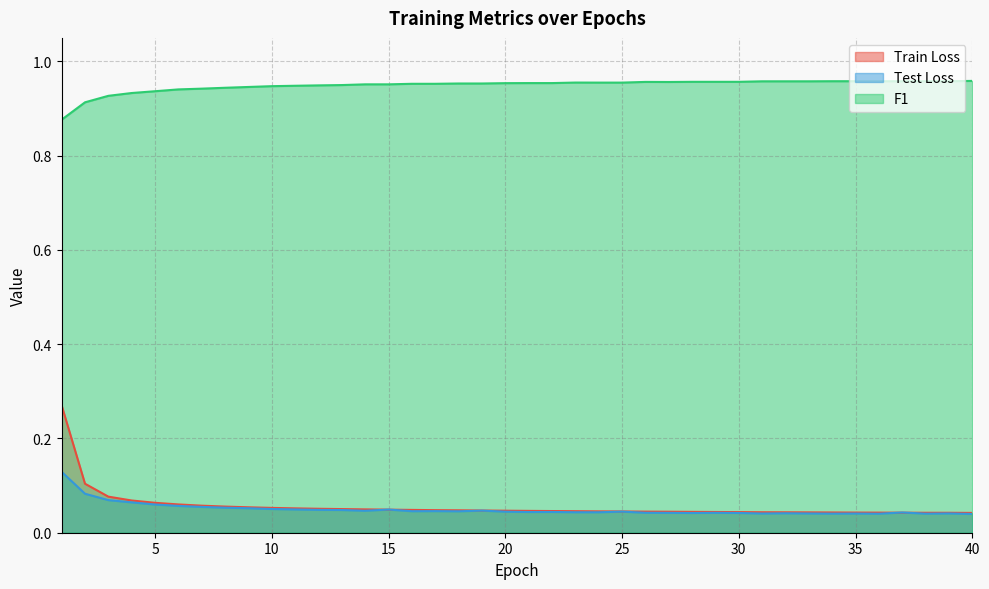

True or false: F1 and Train Loss intersect in this chart.

False